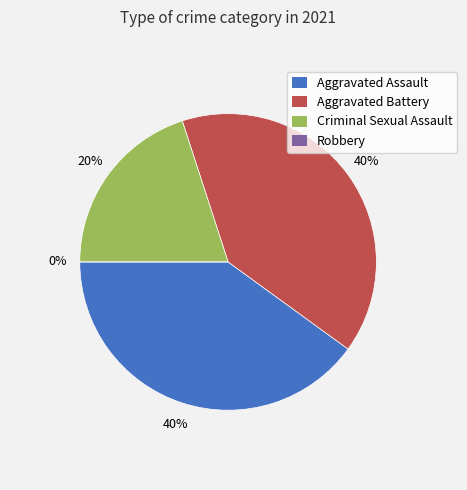

Does any single category account for the majority?

No